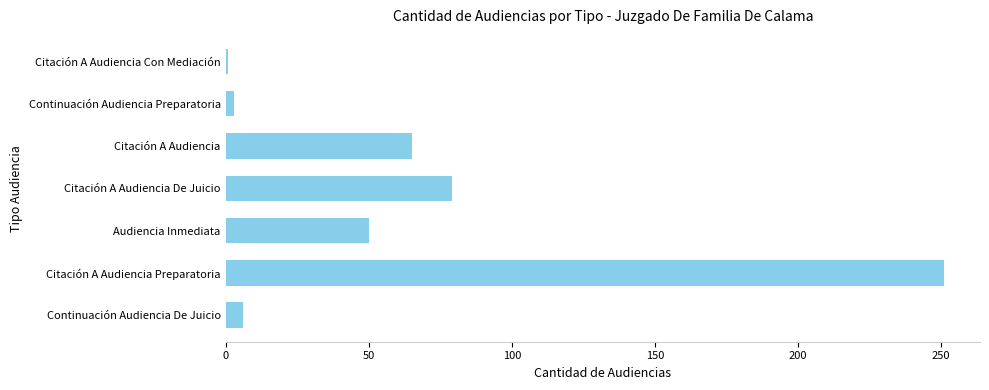

What is the ratio of the value at Audiencia Inmediata to the value at Citación A Audiencia De Juicio?

0.6